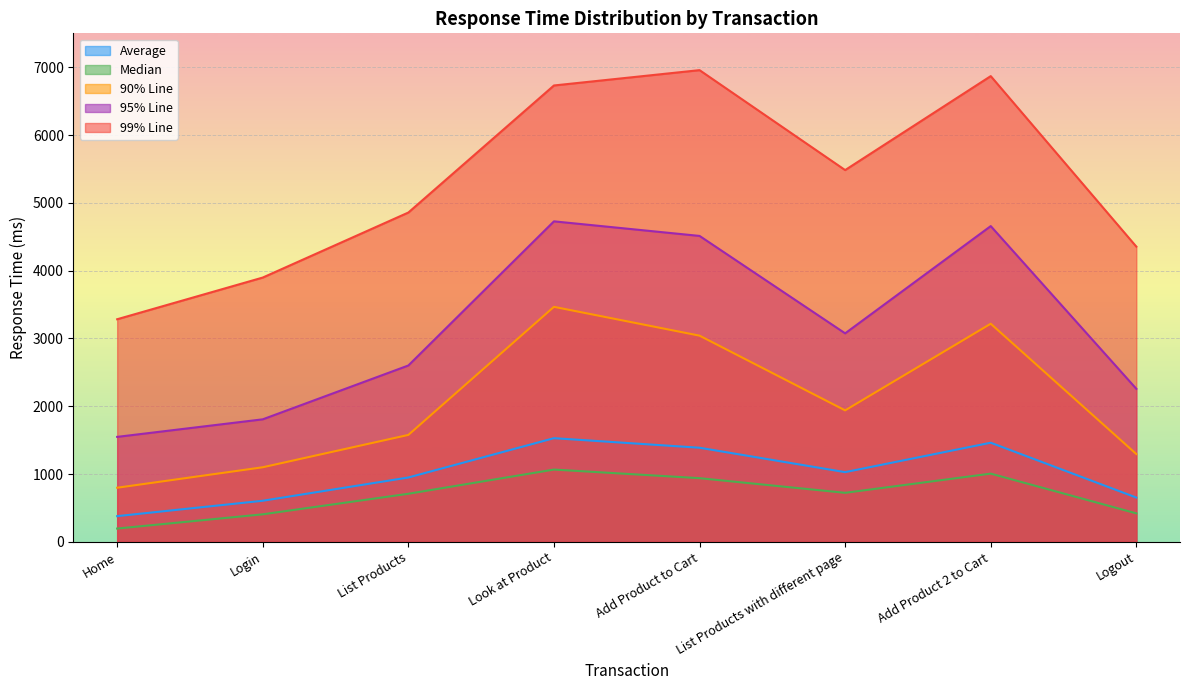

At which category is the sum across all series the highest?

Look at Product